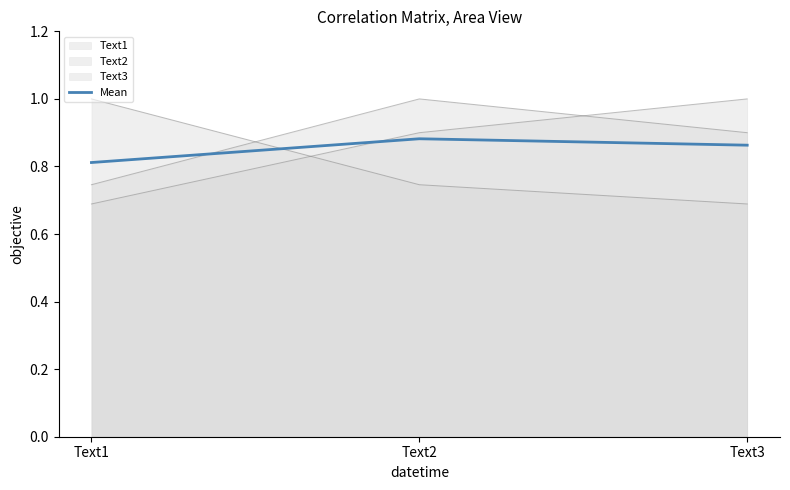

Rank the categories by value from highest to lowest.

Text2, Text3, Text1